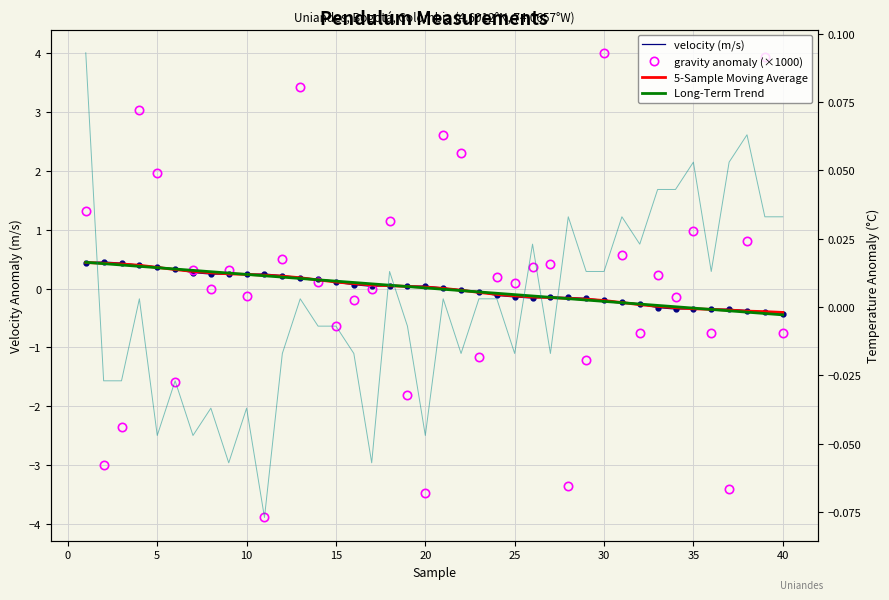

Reading right to left, what are all the values shown in this chart?

velocity (m/s): -0.4	-0.4	-0.4	-0.4	-0.4	-0.3	-0.3	-0.3	-0.3	-0.2	-0.2	-0.2	-0.2	-0.1	-0.2	-0.1	-0.1	-0.1	-0.0	0.0	0.0	0.0	0.1	0.0	0.1	0.1	0.2	0.2	0.2	0.2	0.2	0.2	0.2	0.3	0.3	0.4	0.4	0.4	0.5	0.4
gravity anomaly (×1000): -0.7	3.9	0.8	-3.4	-0.8	1.0	-0.1	0.2	-0.8	0.6	4.0	-1.2	-3.4	0.4	0.4	0.1	0.2	-1.2	2.3	2.6	-3.5	-1.8	1.2	-0.0	-0.2	-0.6	0.1	3.4	0.5	-3.9	-0.1	0.3	-0.0	0.3	-1.6	2.0	3.0	-2.4	-3.0	1.3
5-Sample Moving Average: -0.4	-0.4	-0.4	-0.4	-0.4	-0.3	-0.3	-0.3	-0.3	-0.2	-0.2	-0.2	-0.2	-0.2	-0.1	-0.1	-0.1	-0.1	-0.0	0.0	0.0	0.0	0.0	0.1	0.1	0.1	0.1	0.2	0.2	0.2	0.2	0.3	0.3	0.3	0.3	0.4	0.4	0.4	0.4	0.4
Long-Term Trend: -0.4	-0.4	-0.4	-0.4	-0.4	-0.3	-0.3	-0.3	-0.3	-0.2	-0.2	-0.2	-0.2	-0.1	-0.1	-0.1	-0.1	-0.1	-0.0	-0.0	0.0	0.0	0.1	0.1	0.1	0.1	0.1	0.2	0.2	0.2	0.2	0.3	0.3	0.3	0.3	0.4	0.4	0.4	0.4	0.4